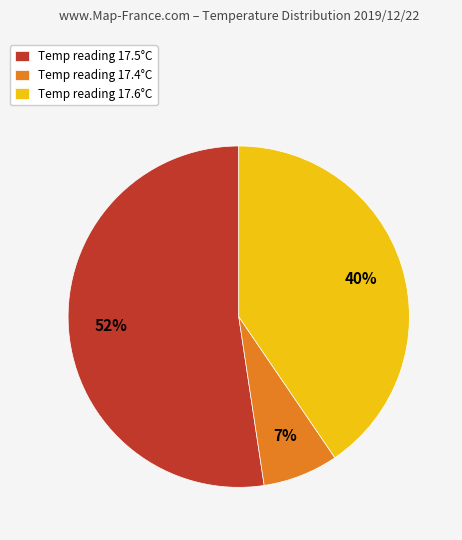

True or false: Temp reading 17.6°C accounts for 40% of the total.

True